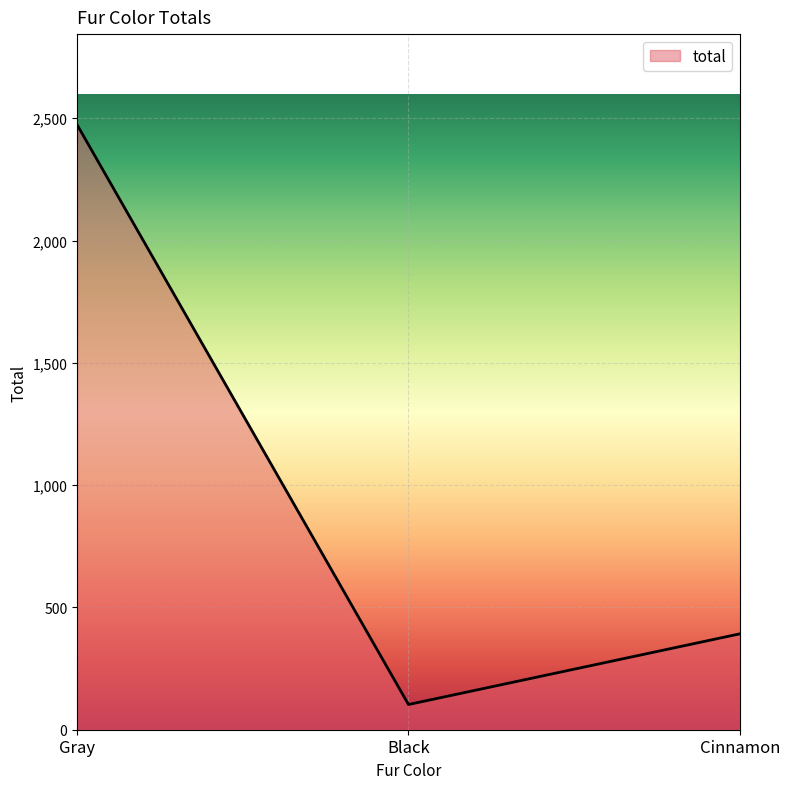

Approximately how many times larger is the value at Cinnamon compared to Gray?

0.2